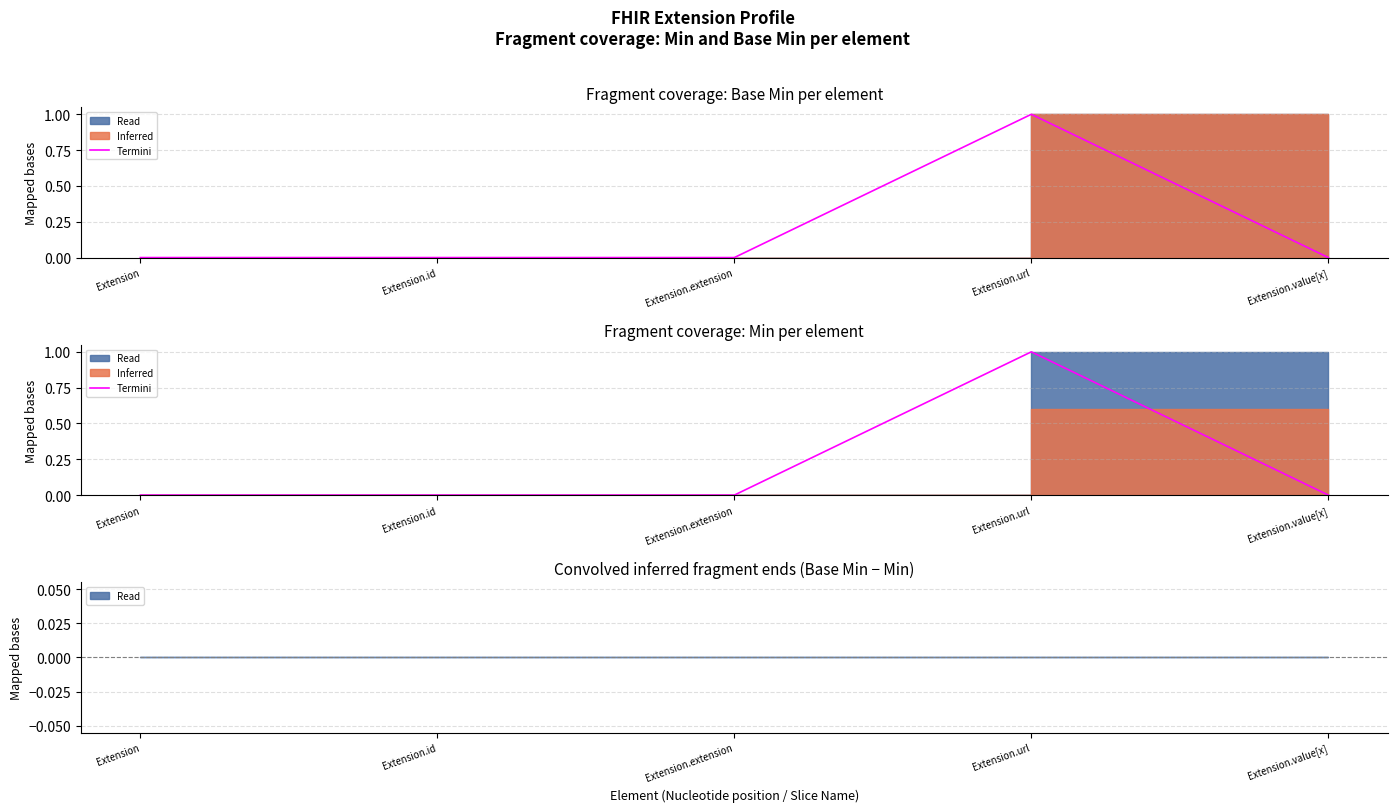

Count the values in the range 0 to 1.

5